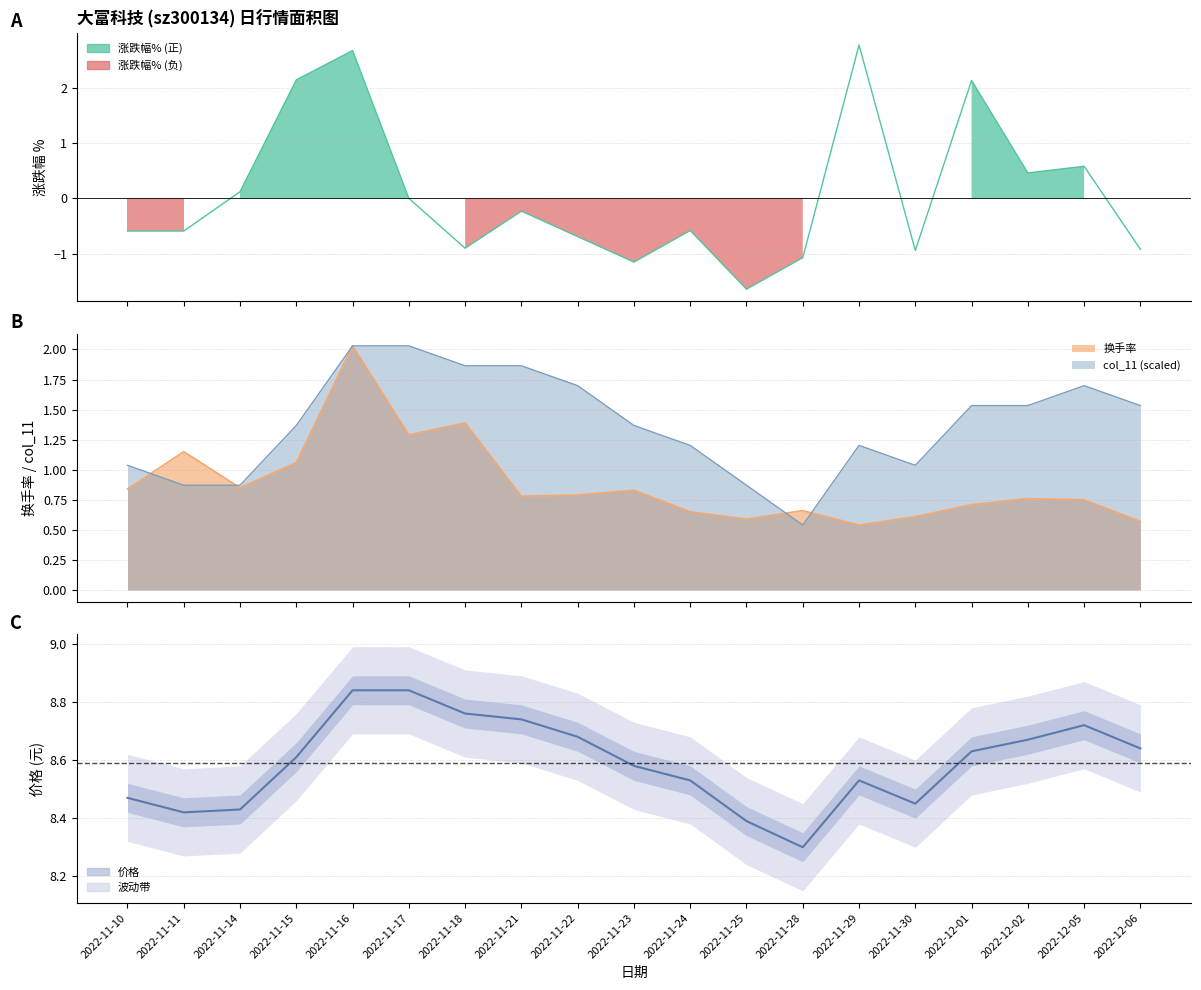

Rank the categories by value from highest to lowest.

2022-11-16, 2022-11-17, 2022-11-18, 2022-11-21, 2022-12-05, 2022-11-22, 2022-12-02, 2022-12-06, 2022-12-01, 2022-11-15, 2022-11-23, 2022-11-24, 2022-11-29, 2022-11-10, 2022-11-30, 2022-11-14, 2022-11-11, 2022-11-25, 2022-11-28